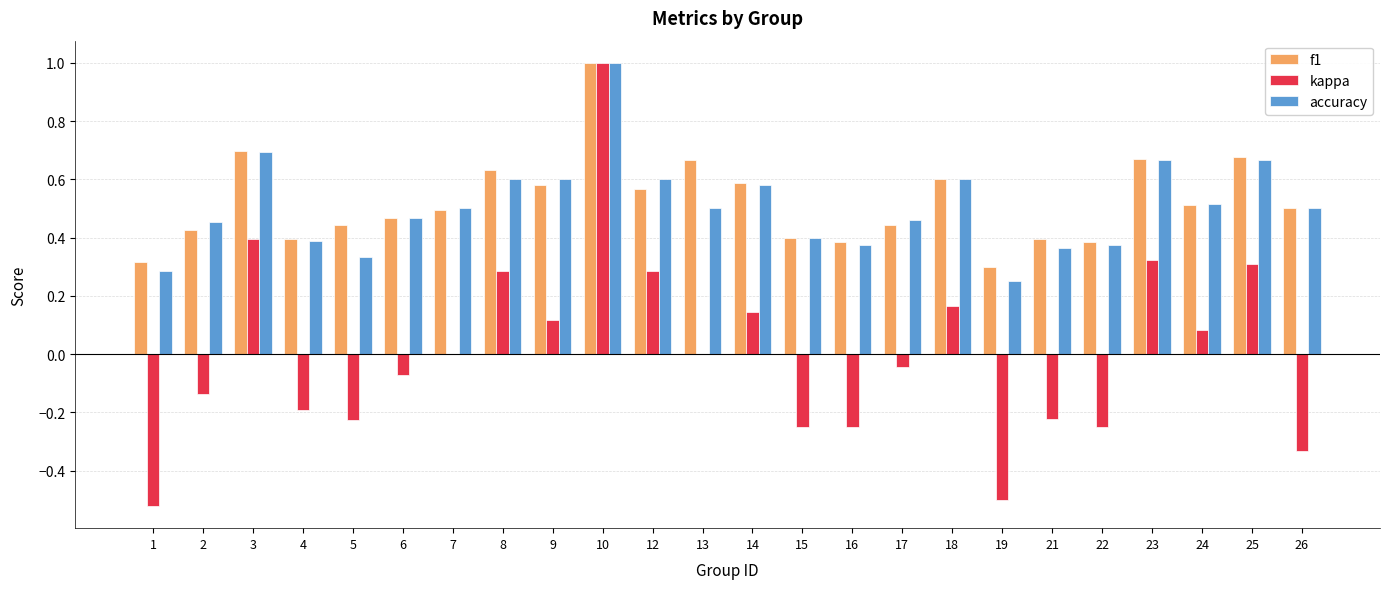

At which category is the sum across all series the highest?

10